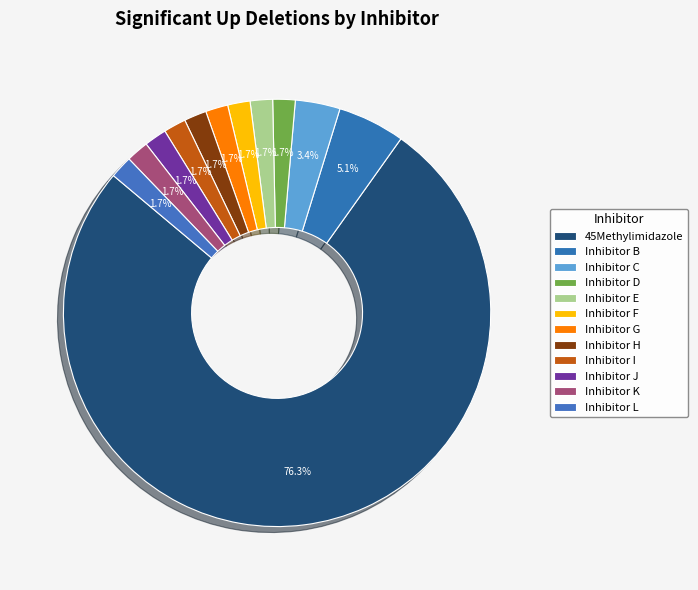

How many segments does this pie chart have?

12